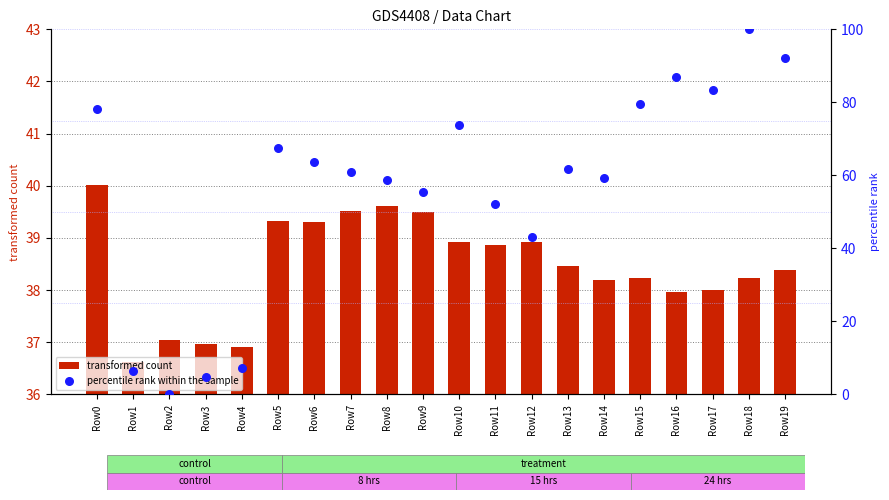

Which series reaches the minimum Y coordinate?

percentile rank within the sample